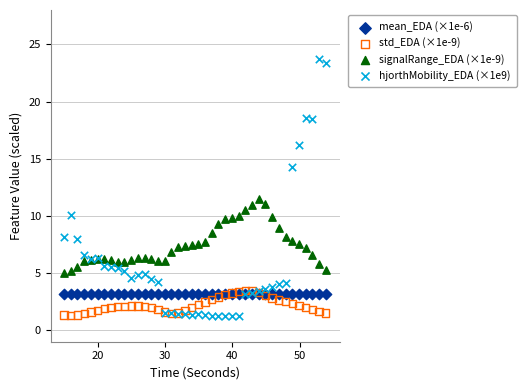

What is the X range (max minus min) for the scatter plot?

38.9